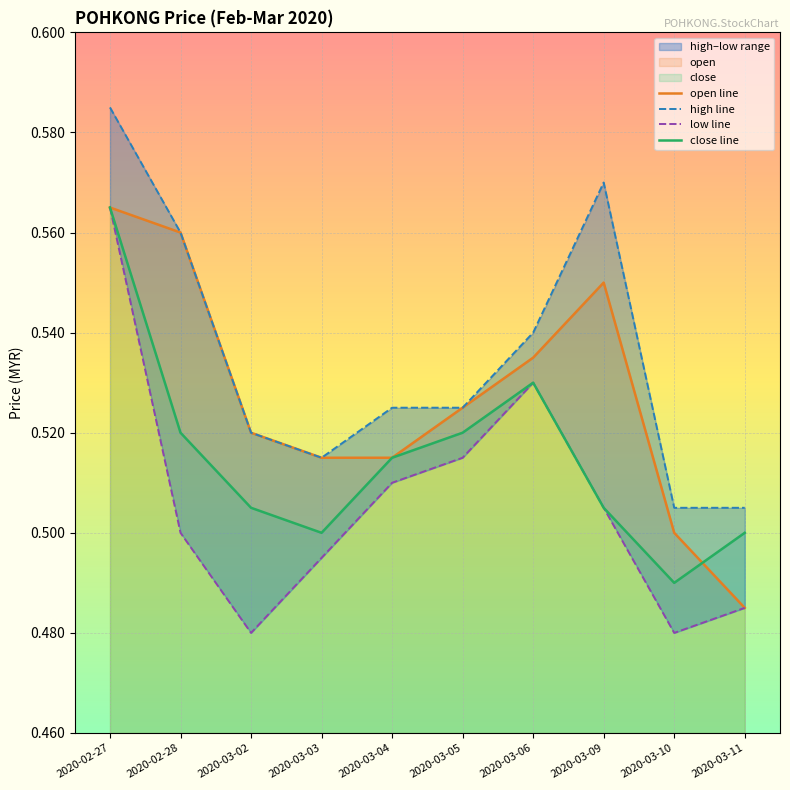

True or false: low line has more than 1 points higher than both neighbors.

False